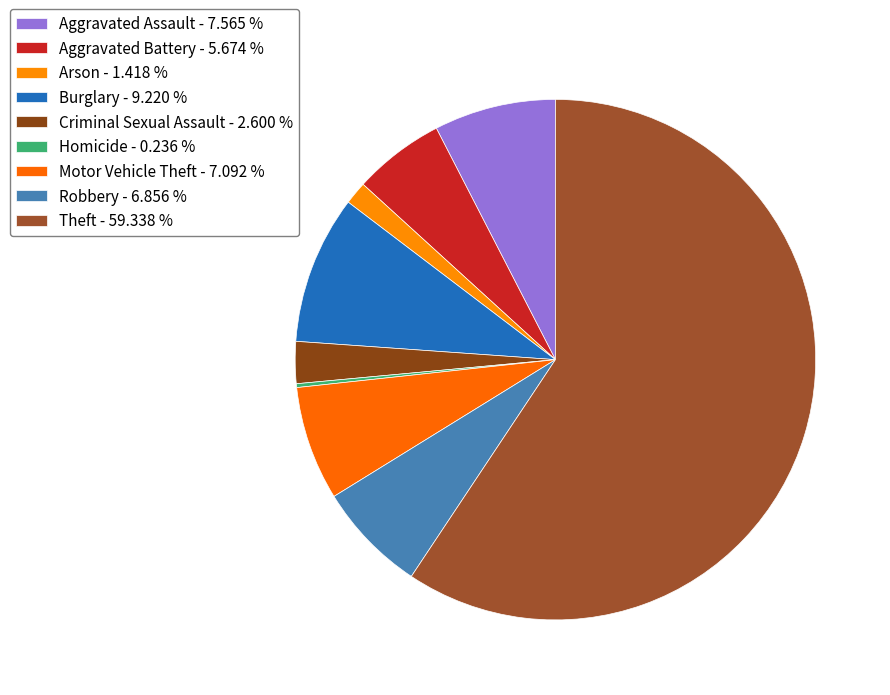

Which category has the smallest portion of the pie?

Homicide